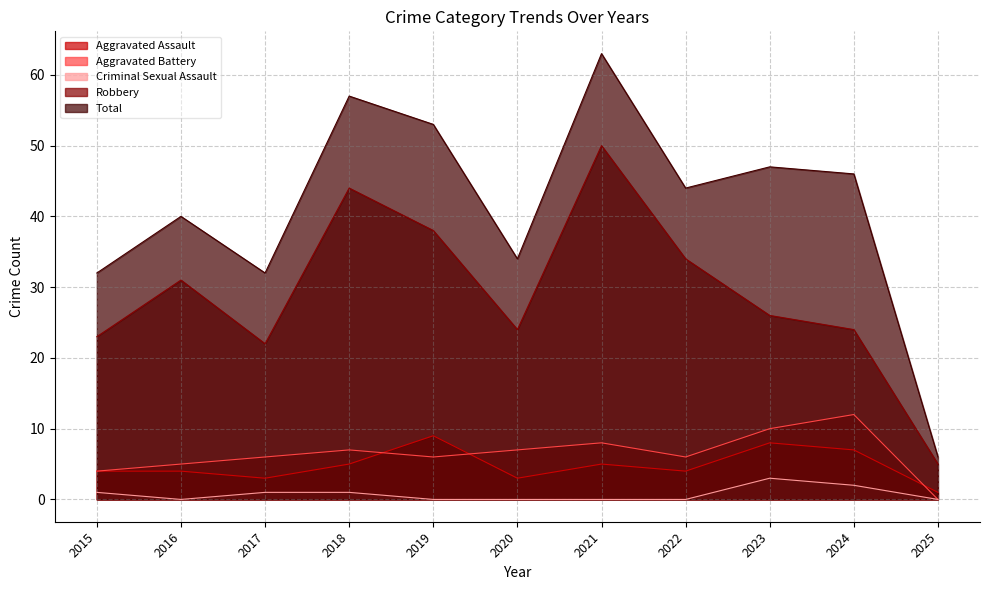

Reading left to right, list all the values displayed in this chart.

Aggravated Assault: 4	4	3	5	9	3	5	4	8	7	1
Aggravated Battery: 4	5	6	7	6	7	8	6	10	12	0
Criminal Sexual Assault: 1	0	1	1	0	0	0	0	3	2	0
Robbery: 23	31	22	44	38	24	50	34	26	24	5
Total: 32	40	32	57	53	34	63	44	47	46	6